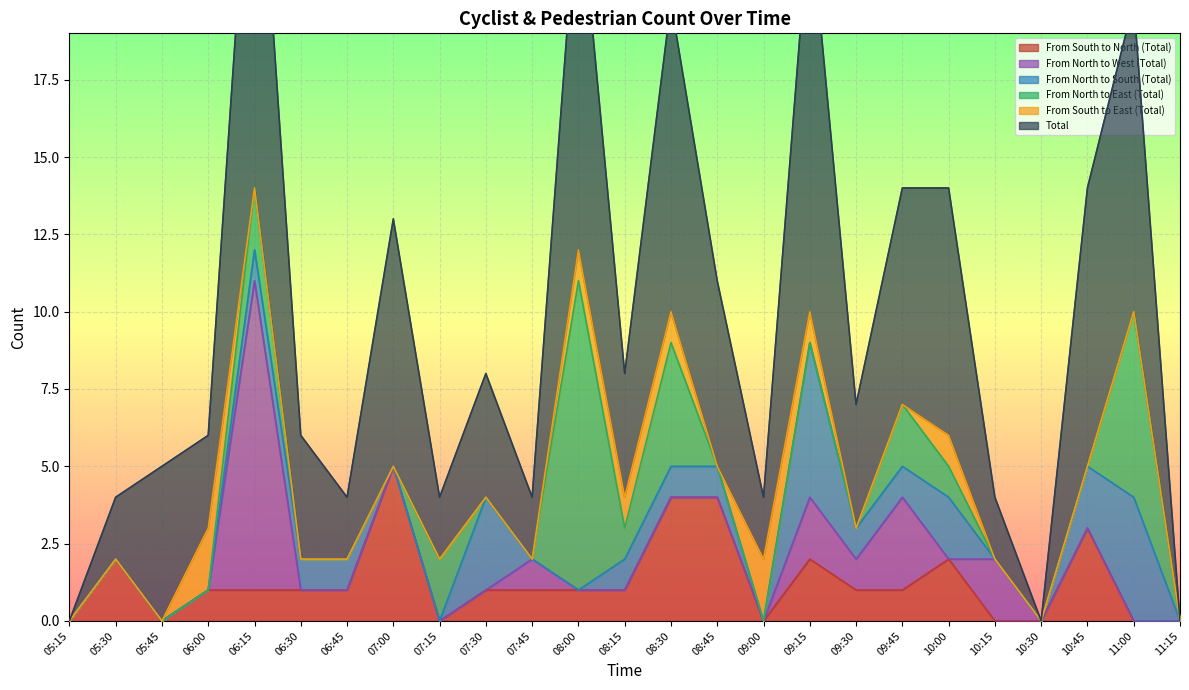

Which label corresponds to the smallest value in the chart?

05:15